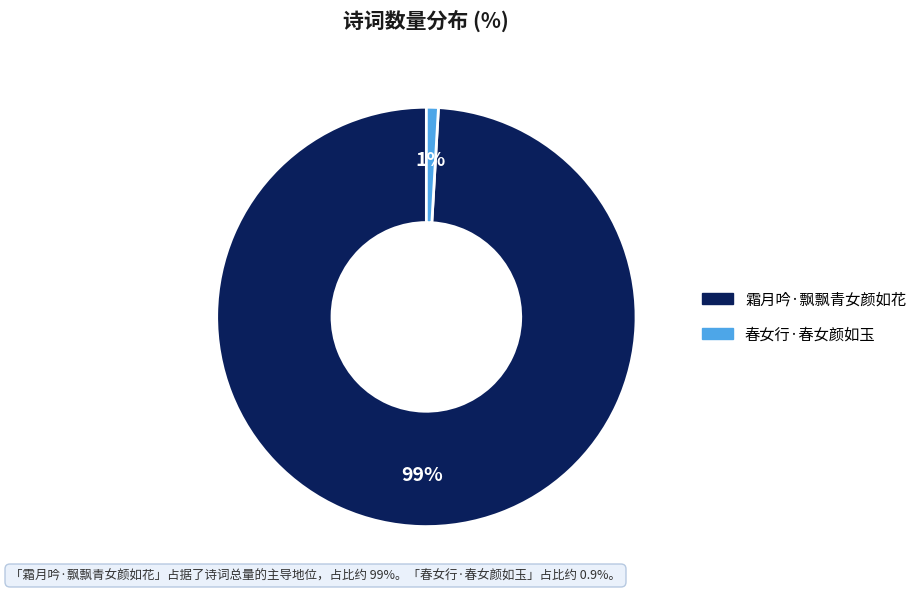

To the nearest percent, what is the difference between the 春女行·春女颜如玉 and 霜月吟·飘飘青女颜如花 slice percentages?

98%